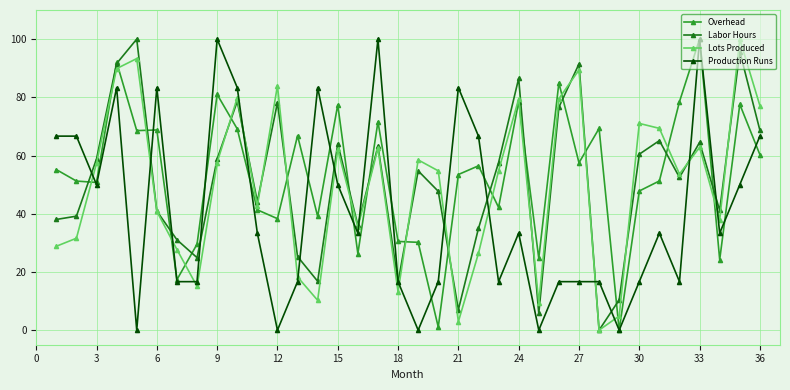

True or false: Production Runs and Labor Hours intersect in this chart.

True